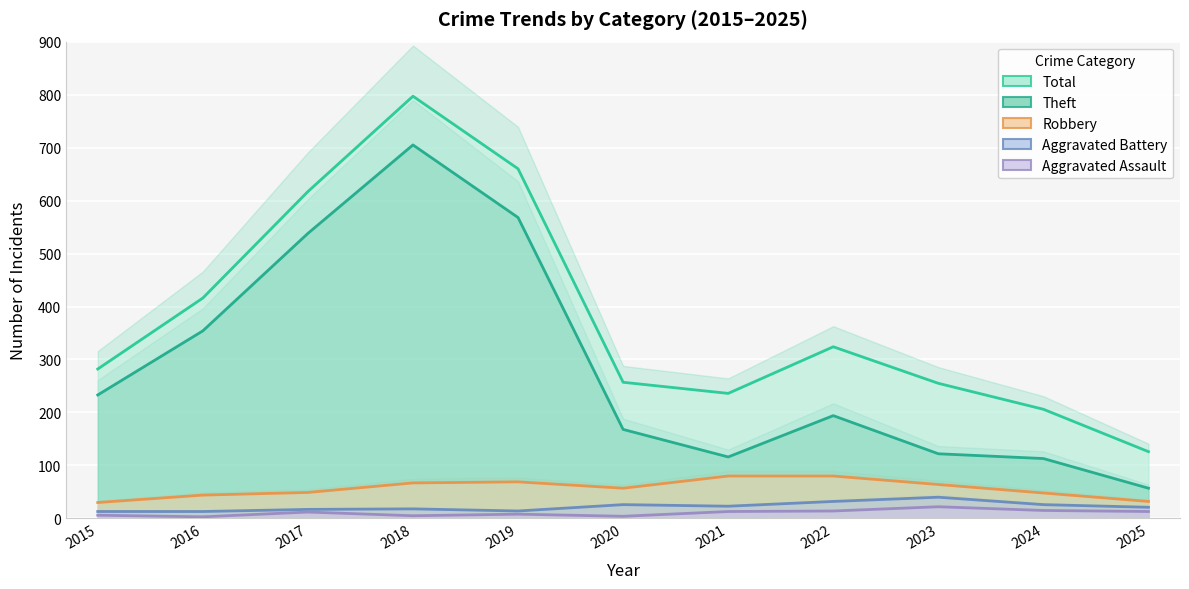

What is the average value of the Total series?

380